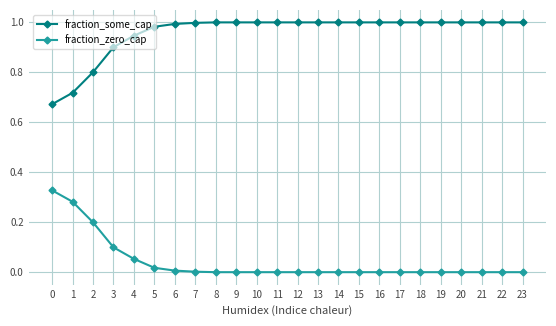

List the series in order of their peak value, highest first.

fraction_some_cap, fraction_zero_cap